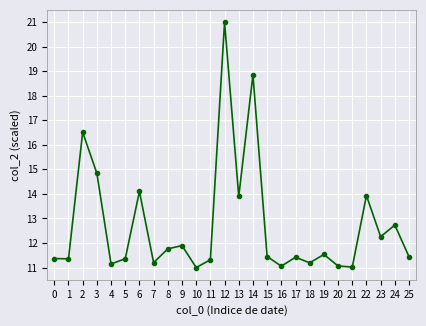

What is the sum of all values?

330.7